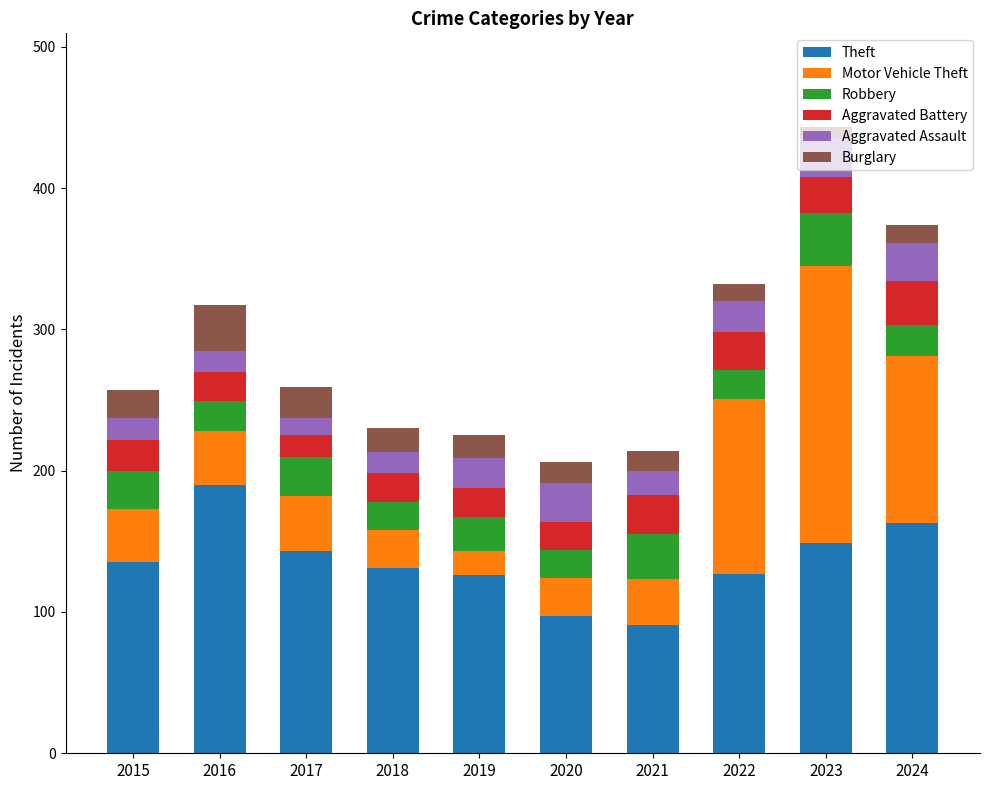

Which category has the highest value in the Theft series?

2016